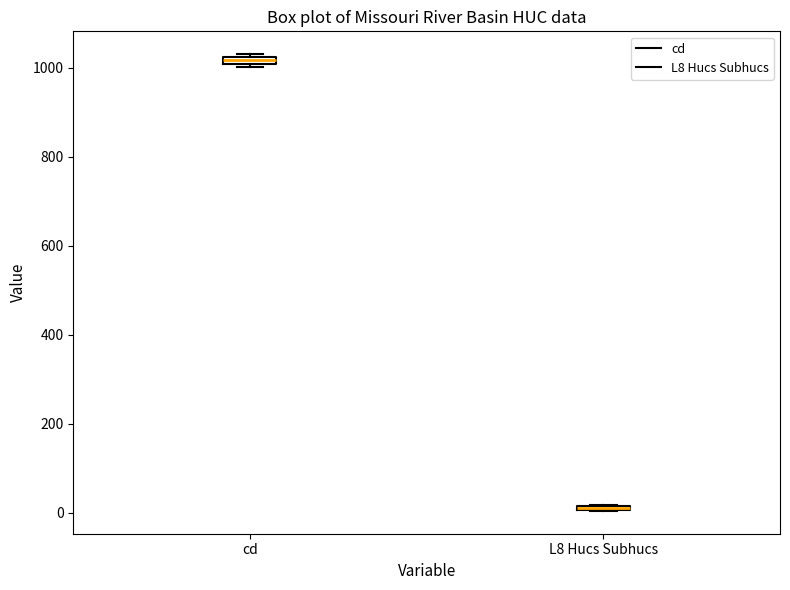

Where is the upper edge of the box for cd on the y-axis? The values are not printed on the chart, so give them approximately, as read against the axis.

1020